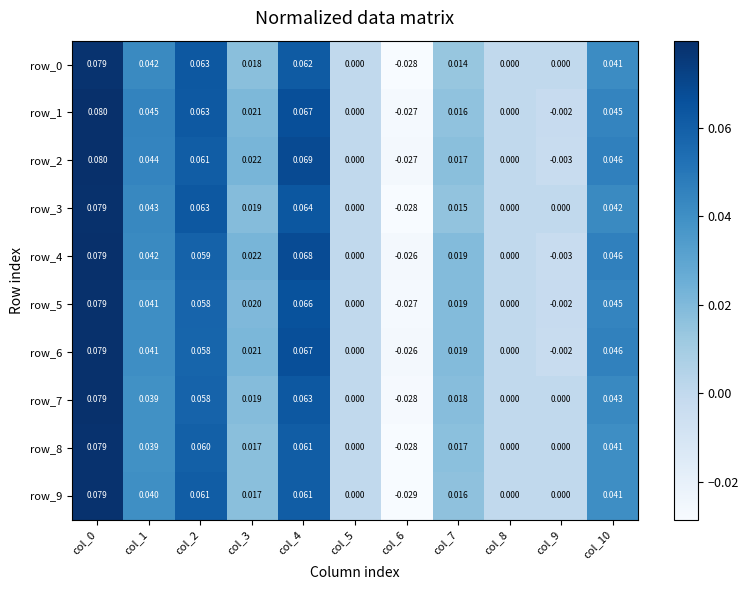

The value of row_2 at col_6 is -0.0. True or false?

False